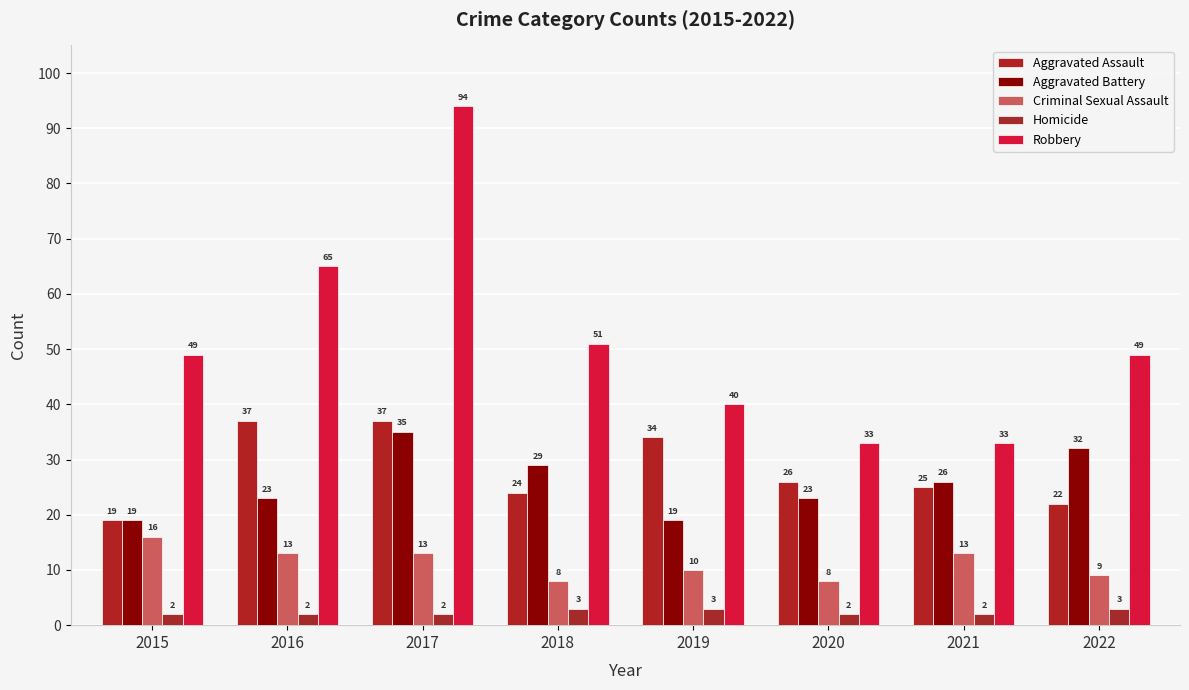

Which series changed the most between 2017 and 2018?

Robbery